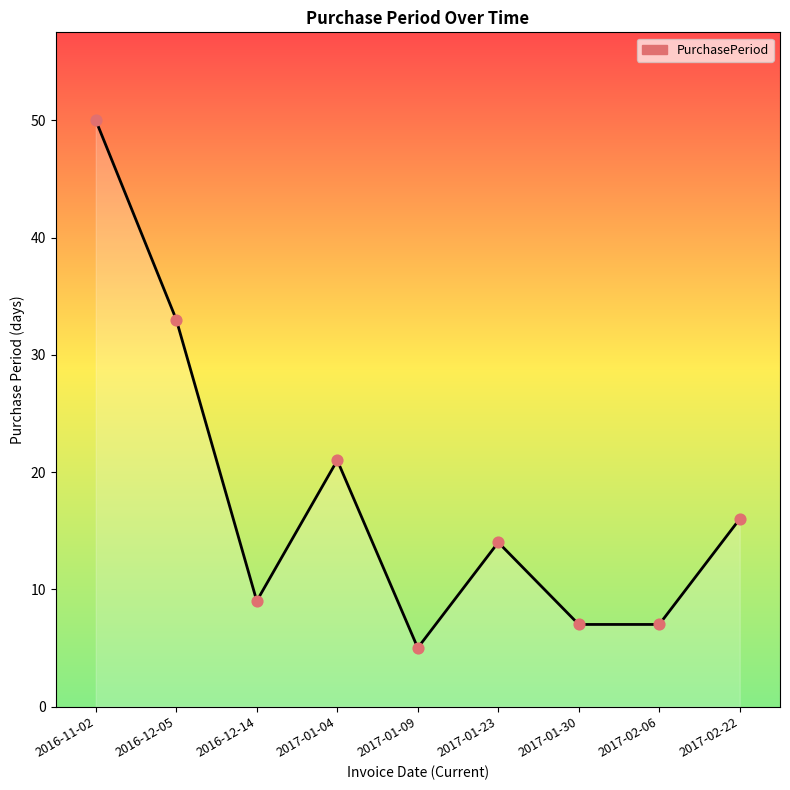

Which has a higher value, 2017-02-22 or 2017-01-30?

2017-02-22